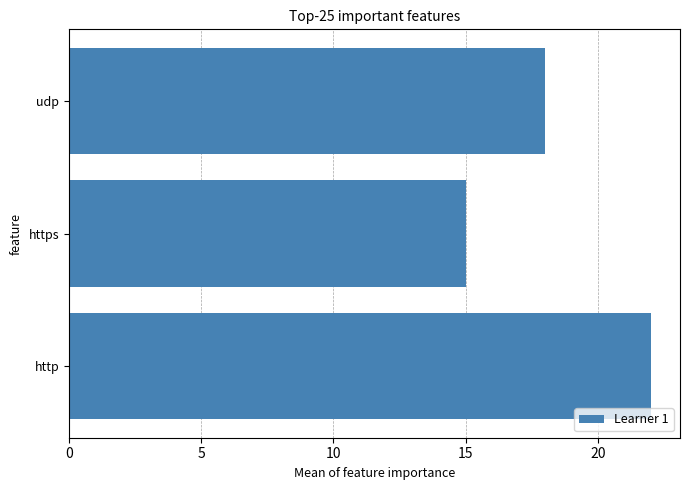

Reading bottom to top, extract all data points from this chart.

22	15	18